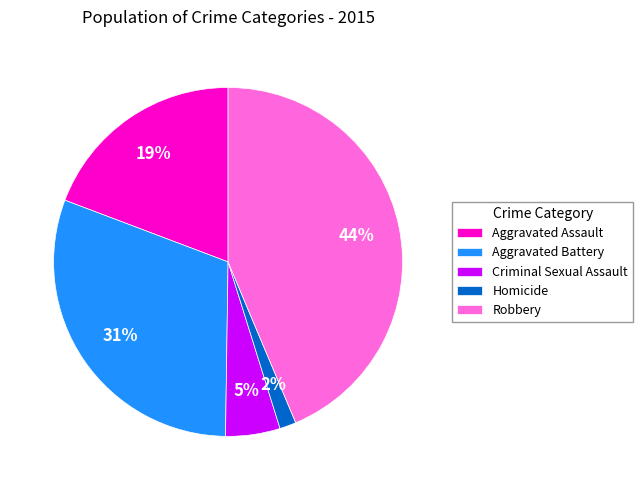

How many segments does this pie chart have?

5